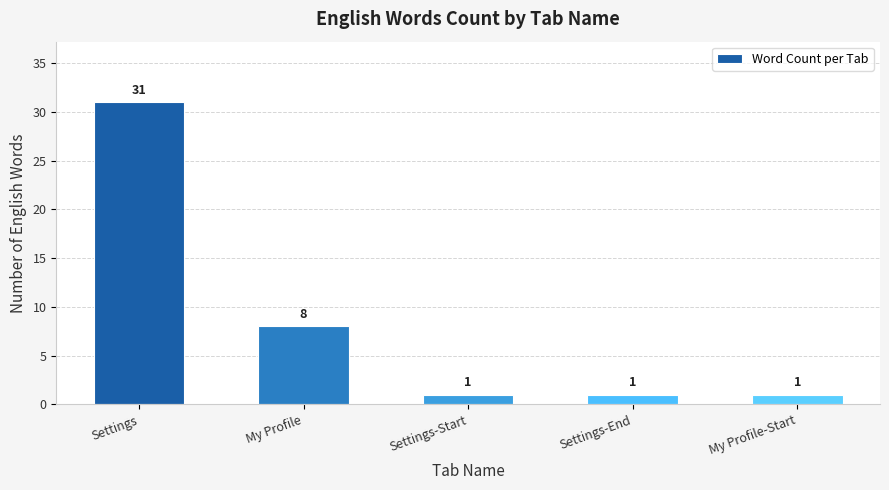

What is the value of the 2nd bar from the left?

8